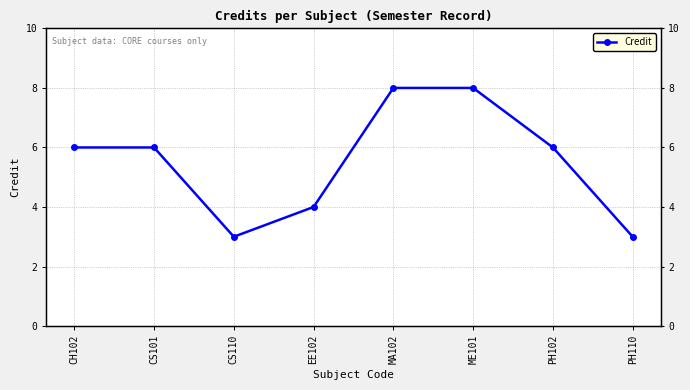

What is the label of the 4th point from the left?

EE102